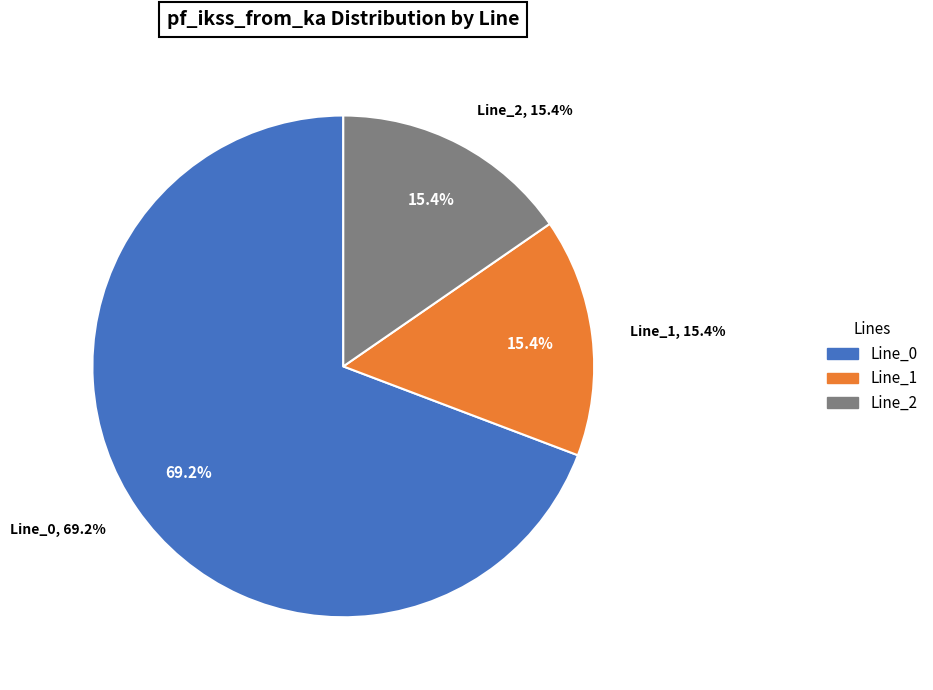

What is the majority slice?

Line_0